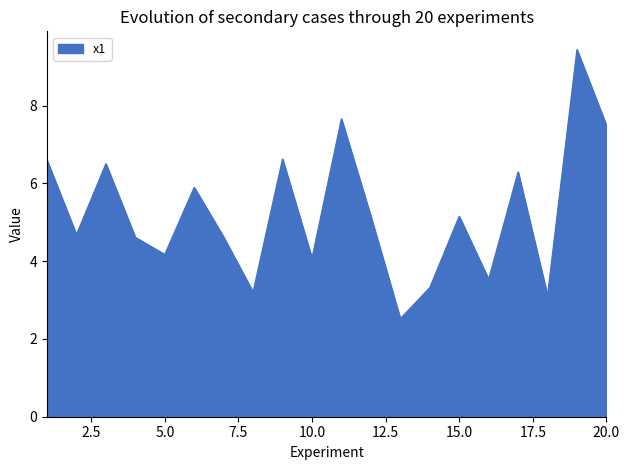

What is the greatest value displayed?

9.4